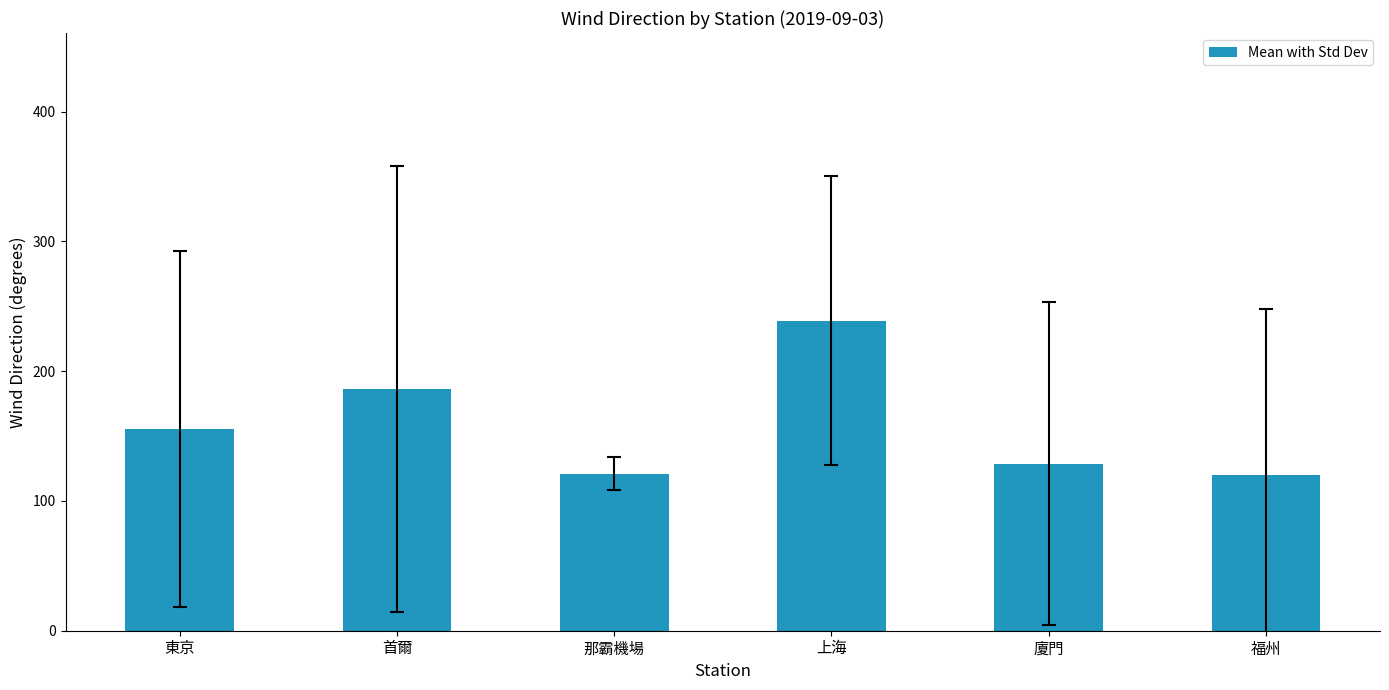

Approximately how many times larger is the value at 廈門 compared to 東京?

0.8